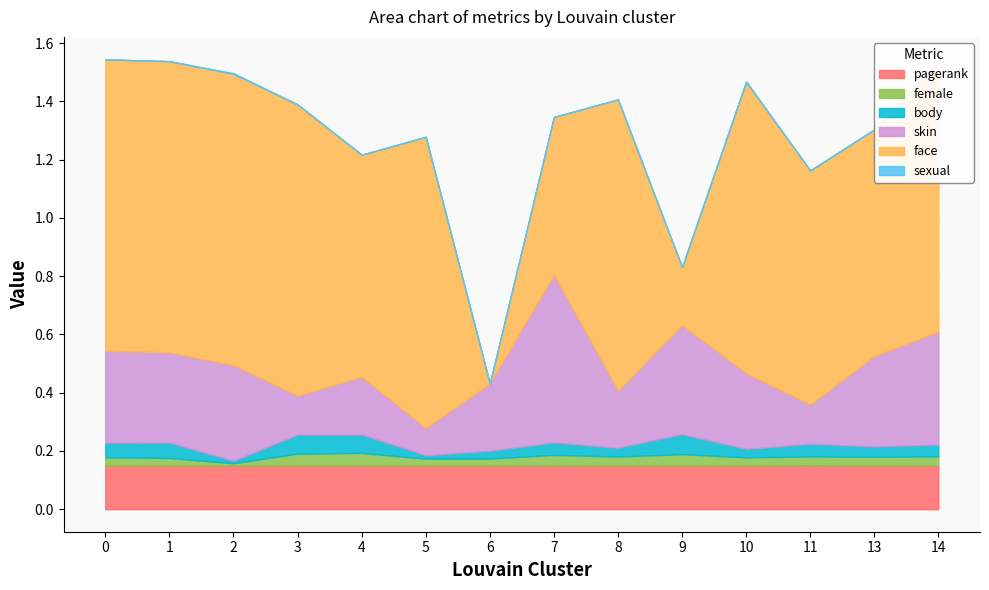

What is the difference between the second highest and second lowest values in the face series?

0.8